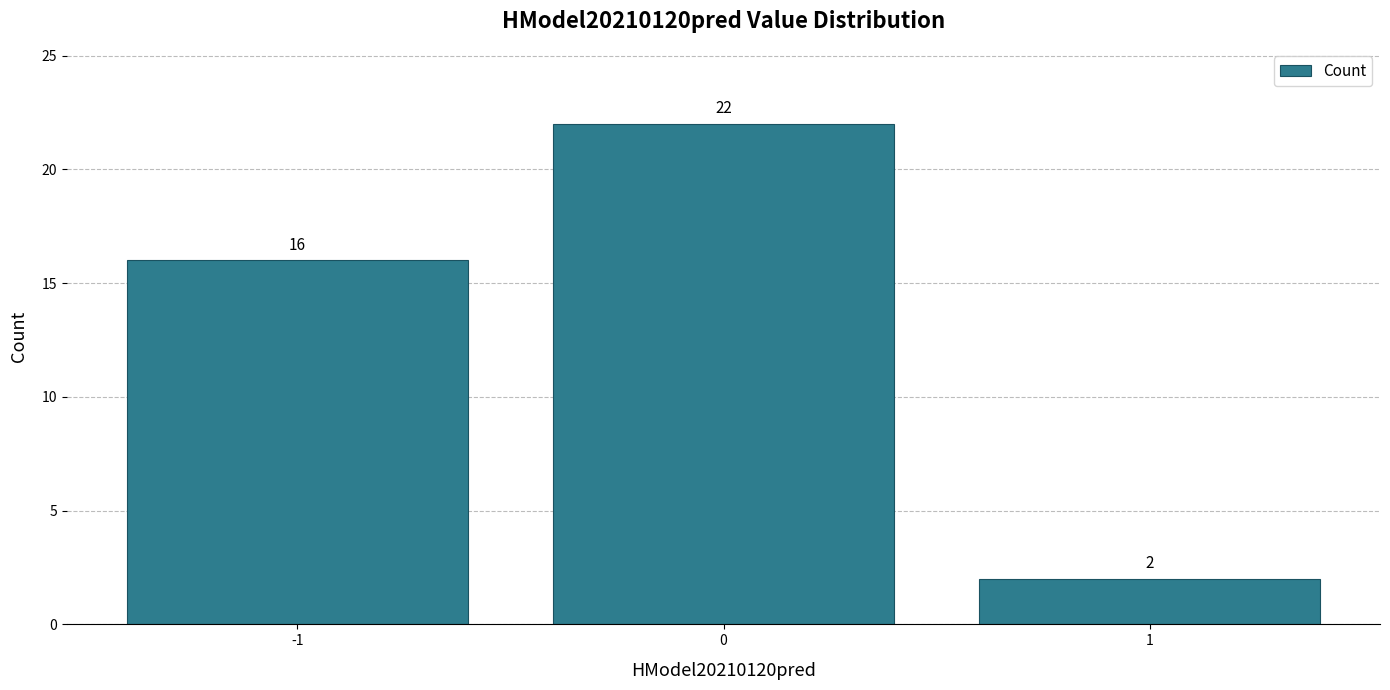

Reading left to right, extract all data points from this chart.

-1=16	0=22	1=2